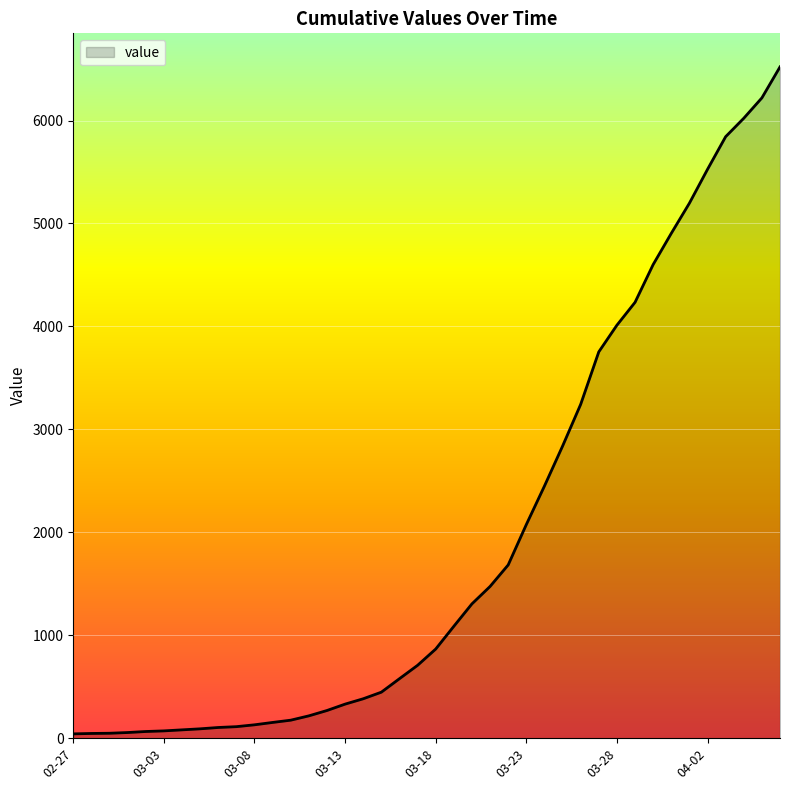

Does the chart display data point markers on the line(s)?

No